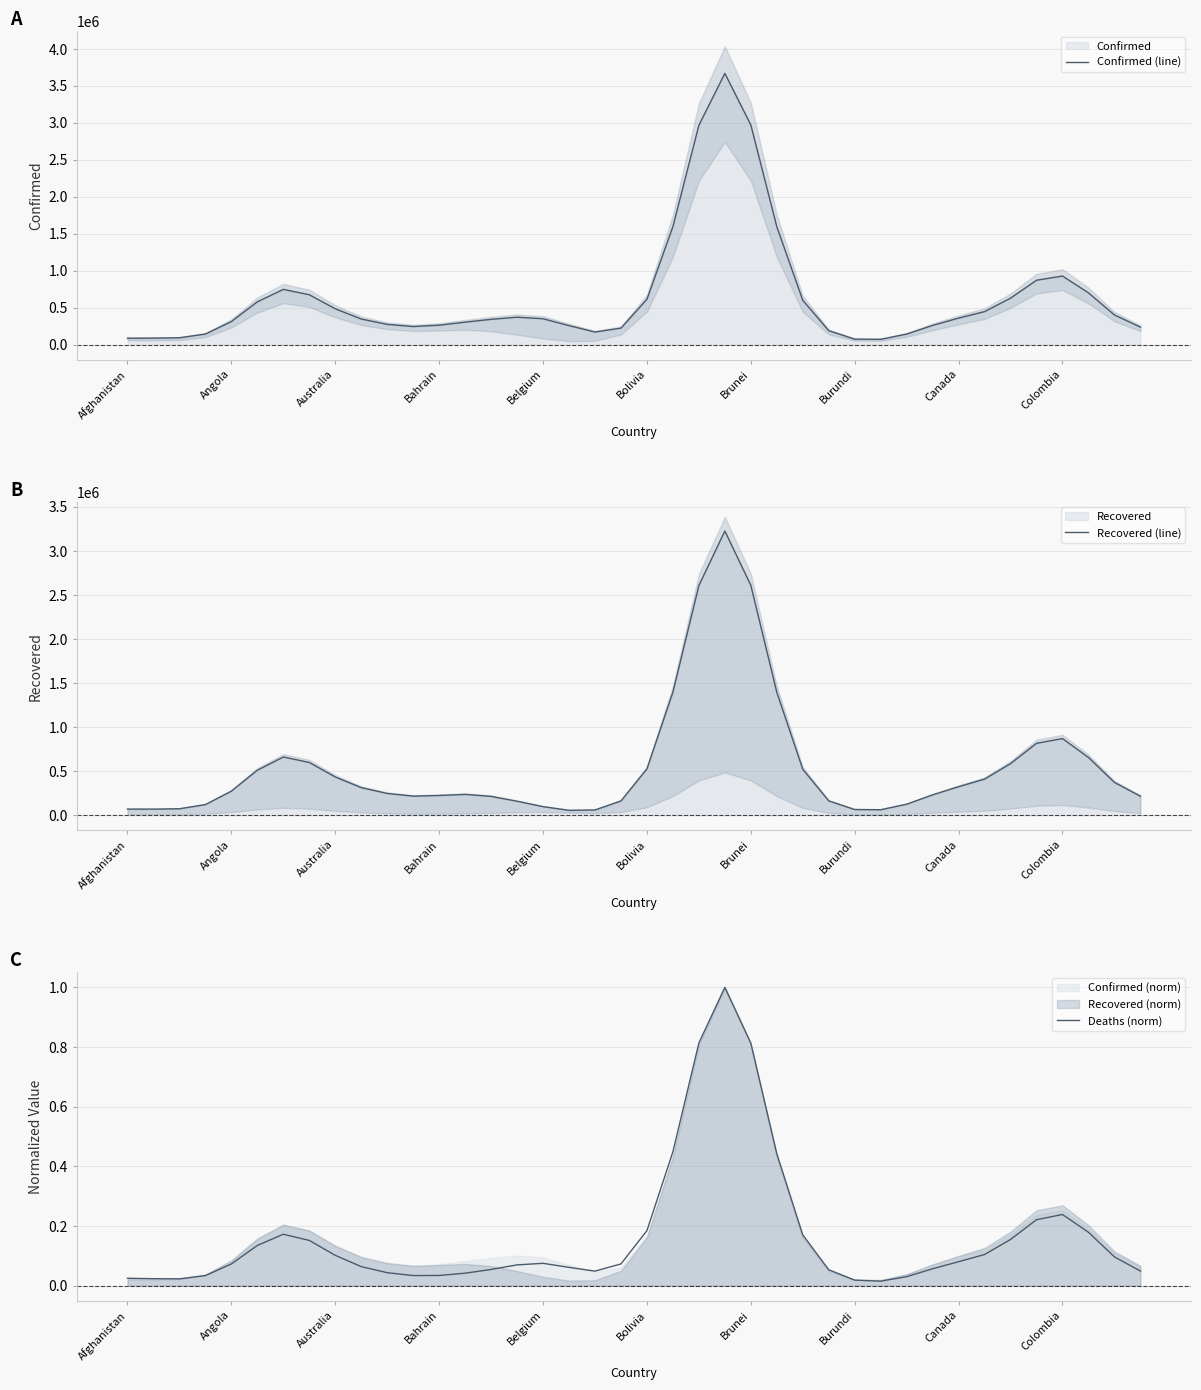

True or false: Confirmed (line) and Deaths (norm) intersect in this chart.

False